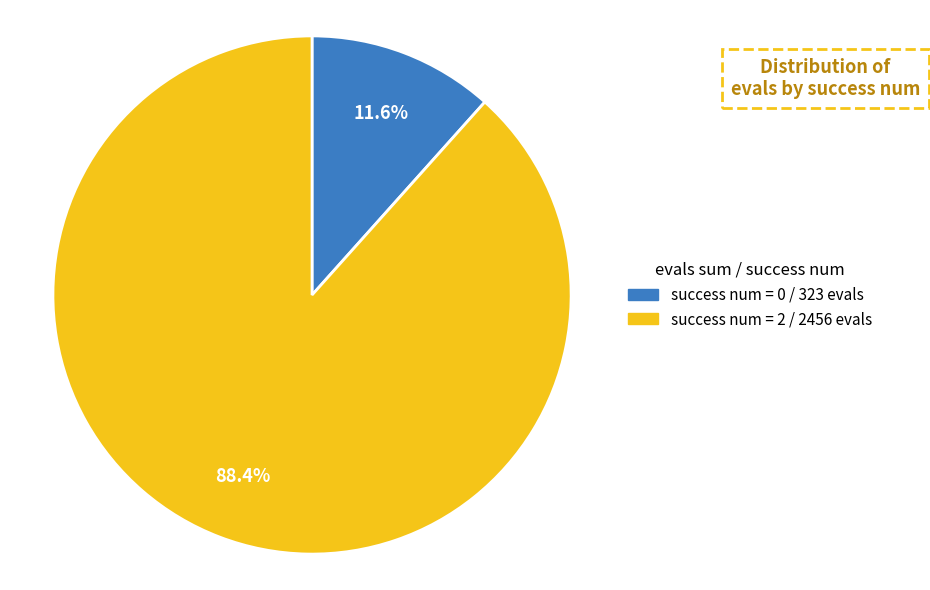

Is there a majority slice in this chart?

Yes